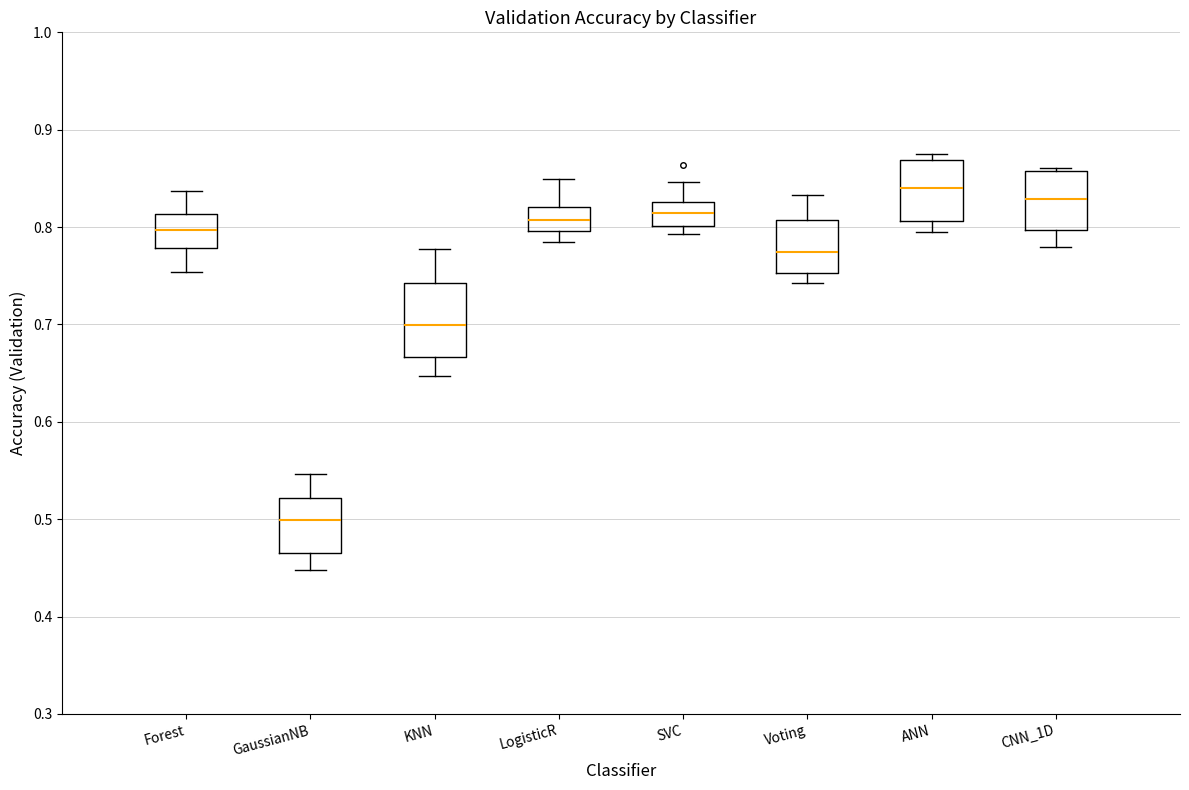

Reading left to right, read every box against the y-axis: the position of its median line, the range the box covers, and the ends of its whiskers. The values are not printed on the chart, so give them approximately, as read against the axis.

Forest: median 0.80, box 0.78 to 0.81, whiskers 0.75 to 0.84
GaussianNB: median 0.50, box 0.46 to 0.52, whiskers 0.45 to 0.55
KNN: median 0.70, box 0.67 to 0.74, whiskers 0.65 to 0.78
LogisticR: median 0.81, box 0.80 to 0.82, whiskers 0.78 to 0.85
SVC: median 0.81, box 0.80 to 0.83, whiskers 0.79 to 0.85
Voting: median 0.77, box 0.75 to 0.81, whiskers 0.74 to 0.83
ANN: median 0.84, box 0.81 to 0.87, whiskers 0.79 to 0.88
CNN_1D: median 0.83, box 0.80 to 0.86, whiskers 0.78 to 0.86